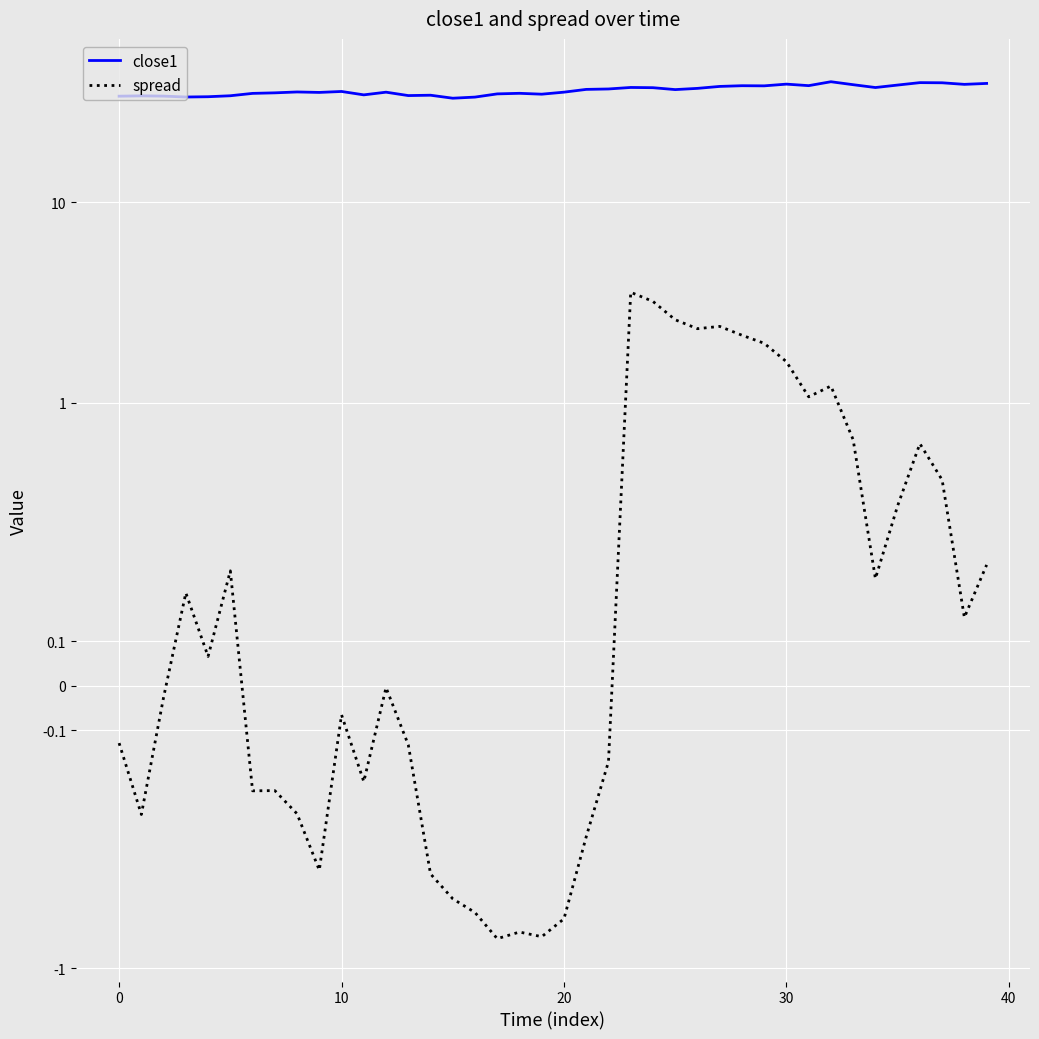

Reading left to right, what are all the values shown in this chart?

close1: 33.9	34.0	33.9	33.6	33.7	34.1	35.0	35.2	35.6	35.4	35.8	34.4	35.5	34.2	34.3	33.1	33.6	34.8	35.1	34.7	35.5	36.7	36.9	37.5	37.4	36.6	37.1	37.9	38.3	38.2	39.0	38.3	40.0	38.7	37.5	38.5	39.6	39.6	38.9	39.3
spread: -0.1	-0.3	-0.0	0.2	0.1	0.3	-0.2	-0.2	-0.3	-0.4	-0.1	-0.2	-0.0	-0.1	-0.4	-0.5	-0.5	-0.7	-0.7	-0.7	-0.6	-0.3	-0.2	3.6	3.2	2.6	2.3	2.4	2.2	2.0	1.6	1.1	1.2	0.7	0.2	0.4	0.6	0.5	0.2	0.3